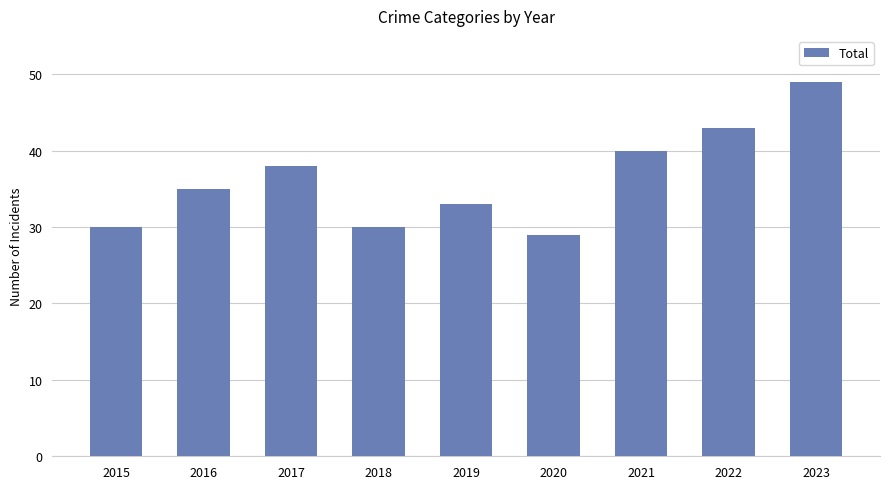

Reading left to right, list all the values displayed in this chart.

2015=30	2016=35	2017=38	2018=30	2019=33	2020=29	2021=40	2022=43	2023=49